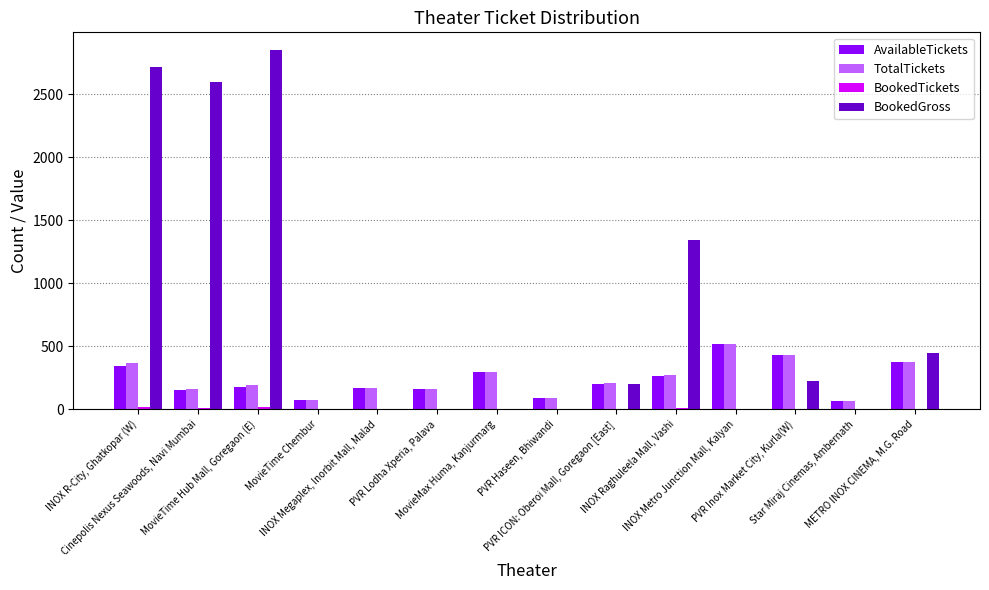

What is the sum of all AvailableTickets values?

3325